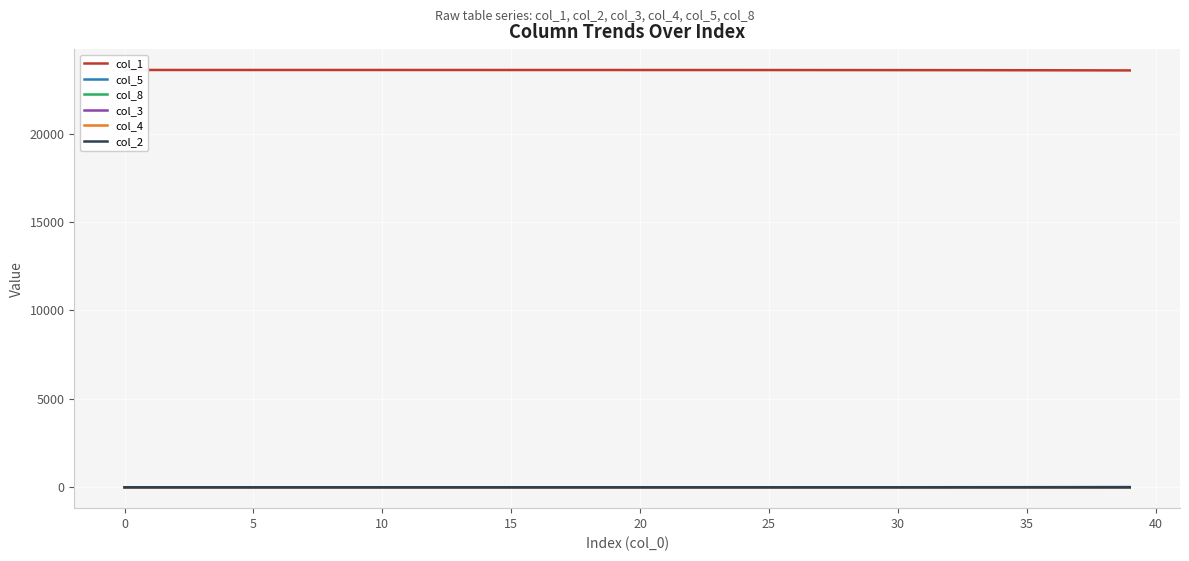

How many lines are shown in the chart?

6